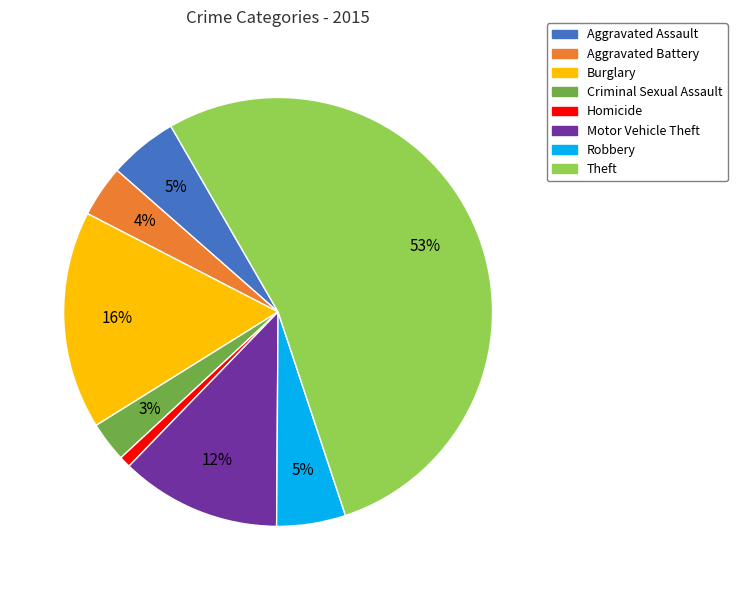

What is the majority slice?

Theft